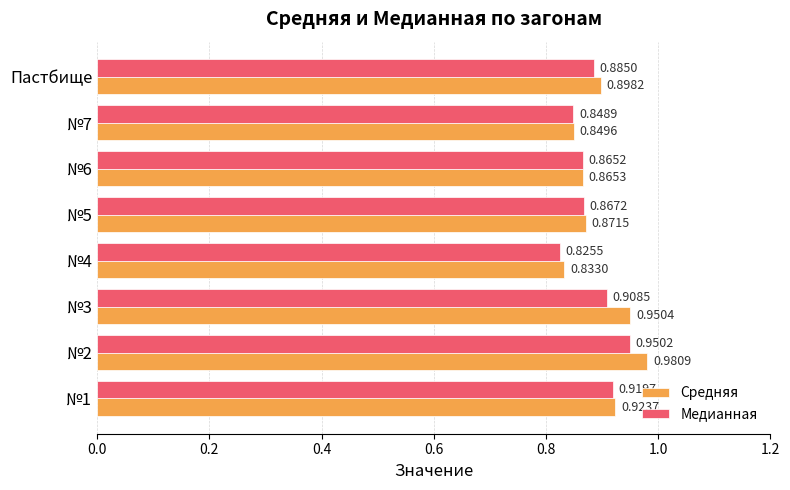

Which series changed the most between №3 and №6?

Средняя